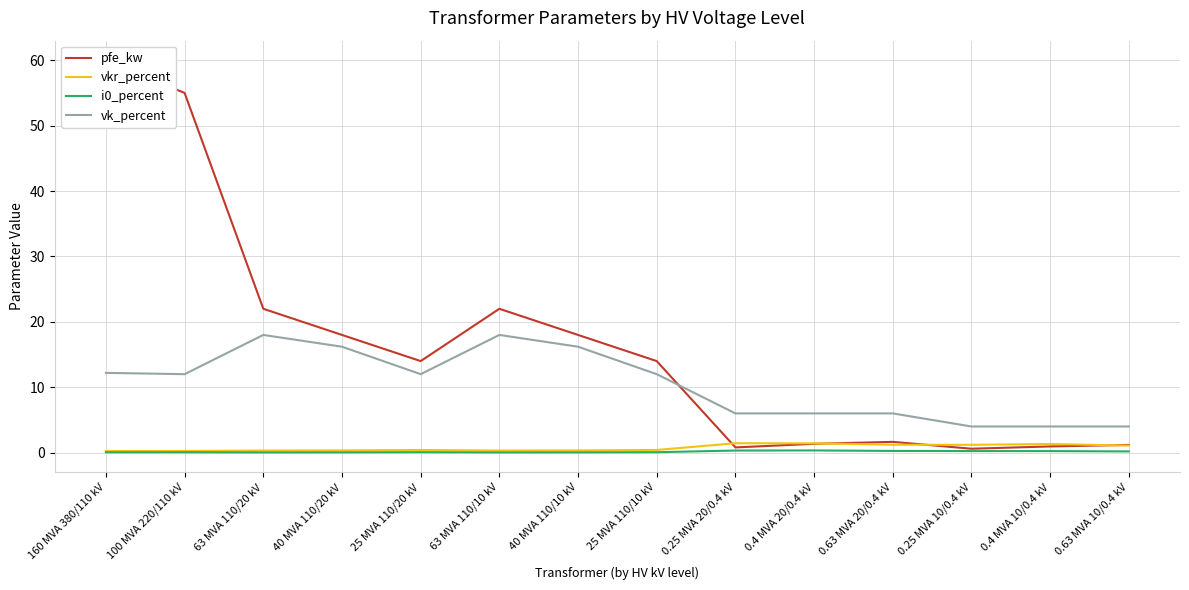

Where is vk_percent nearest to the value 11?

100 MVA 220/110 kV